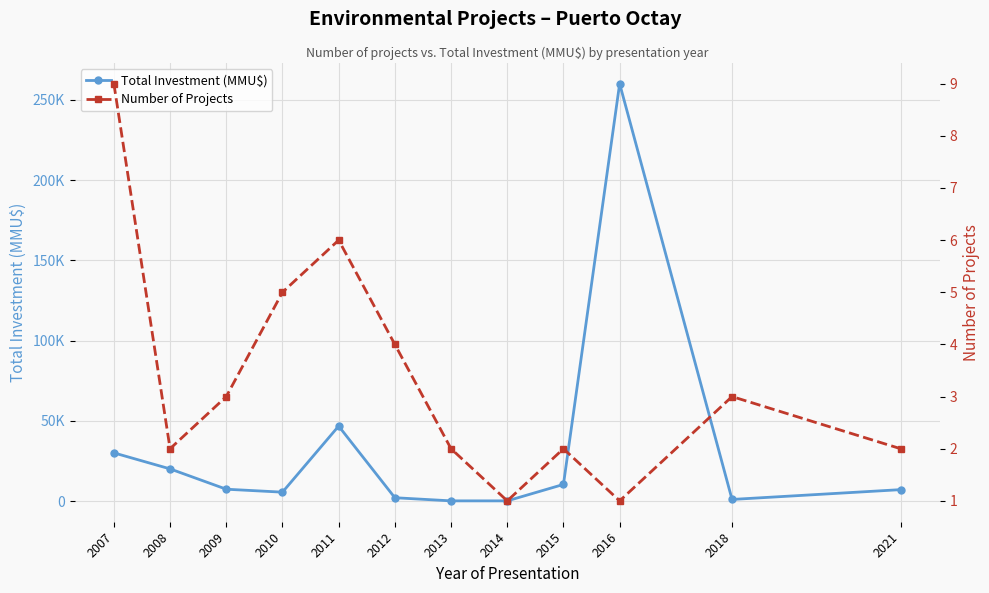

True or false: Number of Projects and Total Investment (MMU$) intersect in this chart.

False